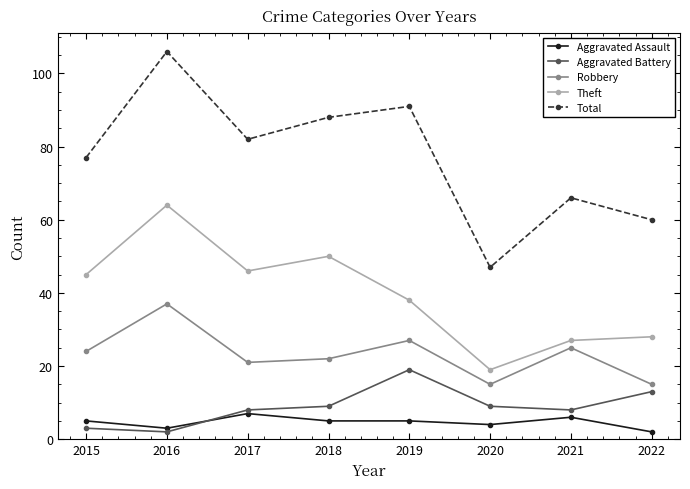

Which series has the widest spread of values?

Total